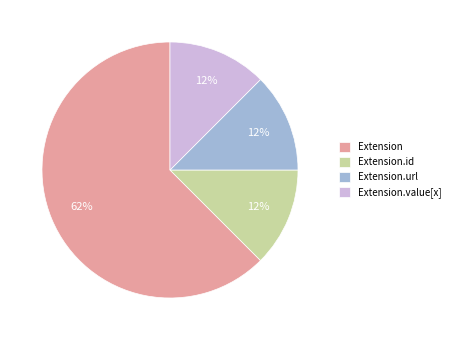

Which slice is the largest?

Extension